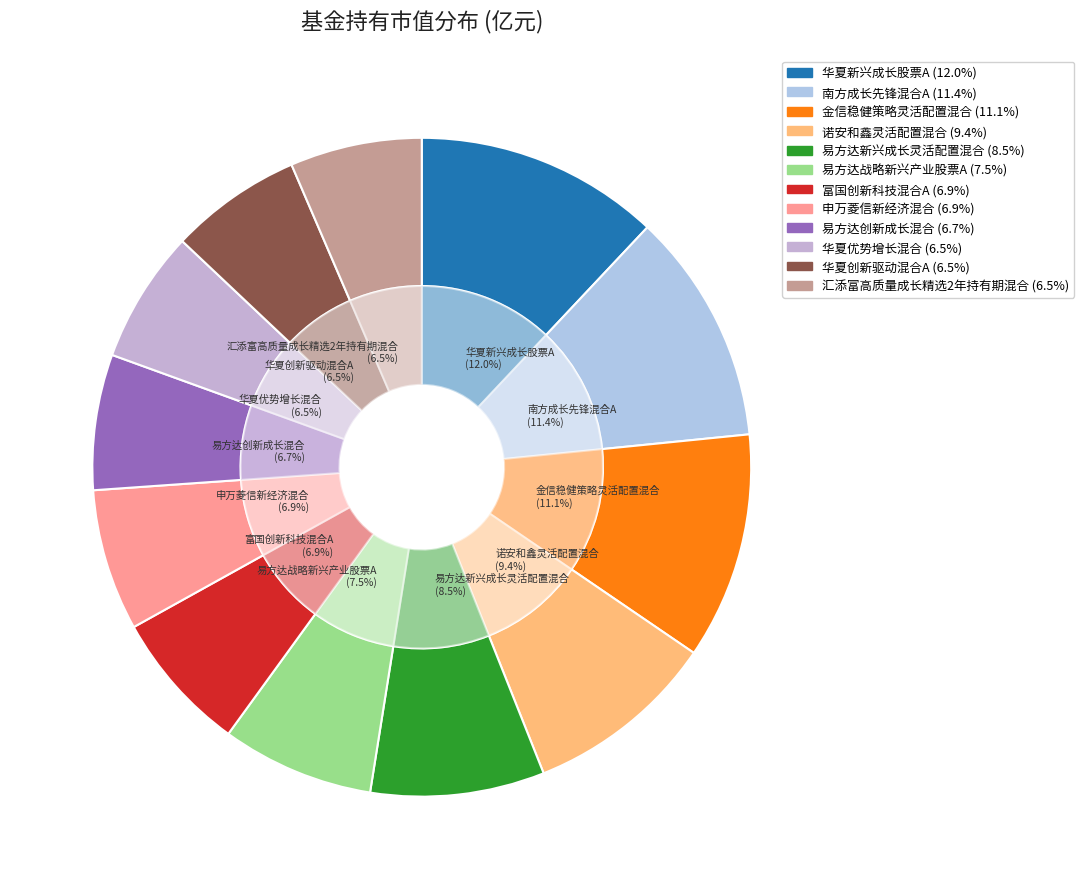

To the nearest percent, what portion does 易方达战略新兴产业股票A represent?

7%